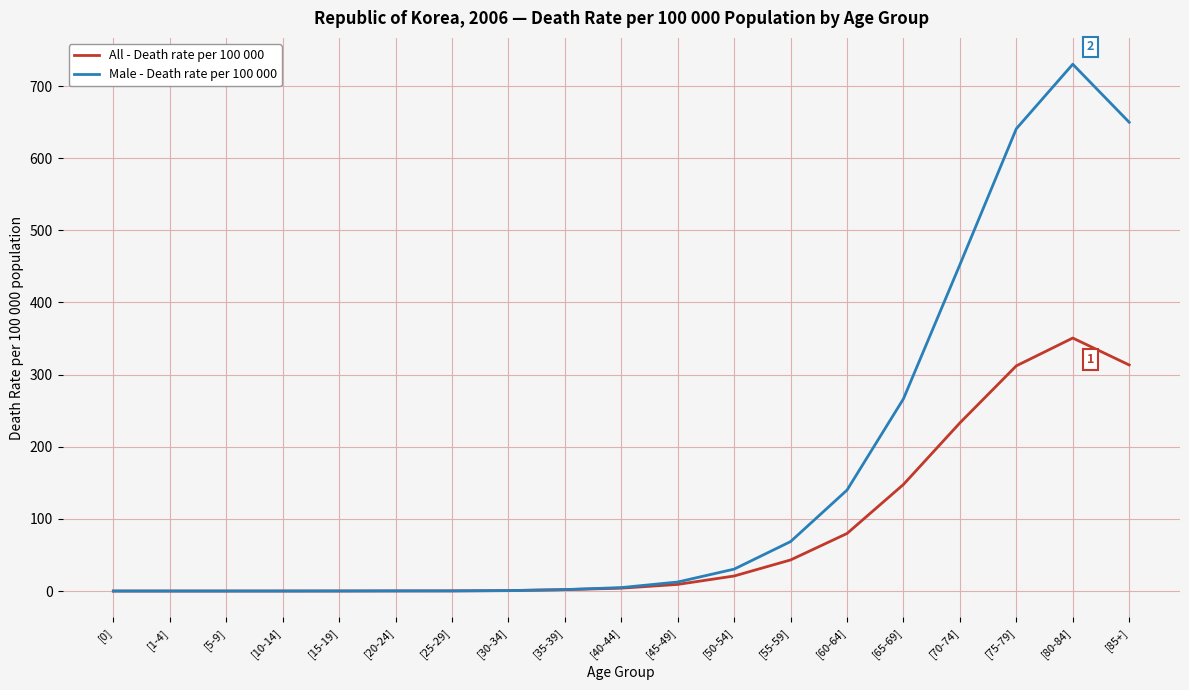

Which series changed the most between [1-4] and [75-79]?

Male - Death rate per 100 000